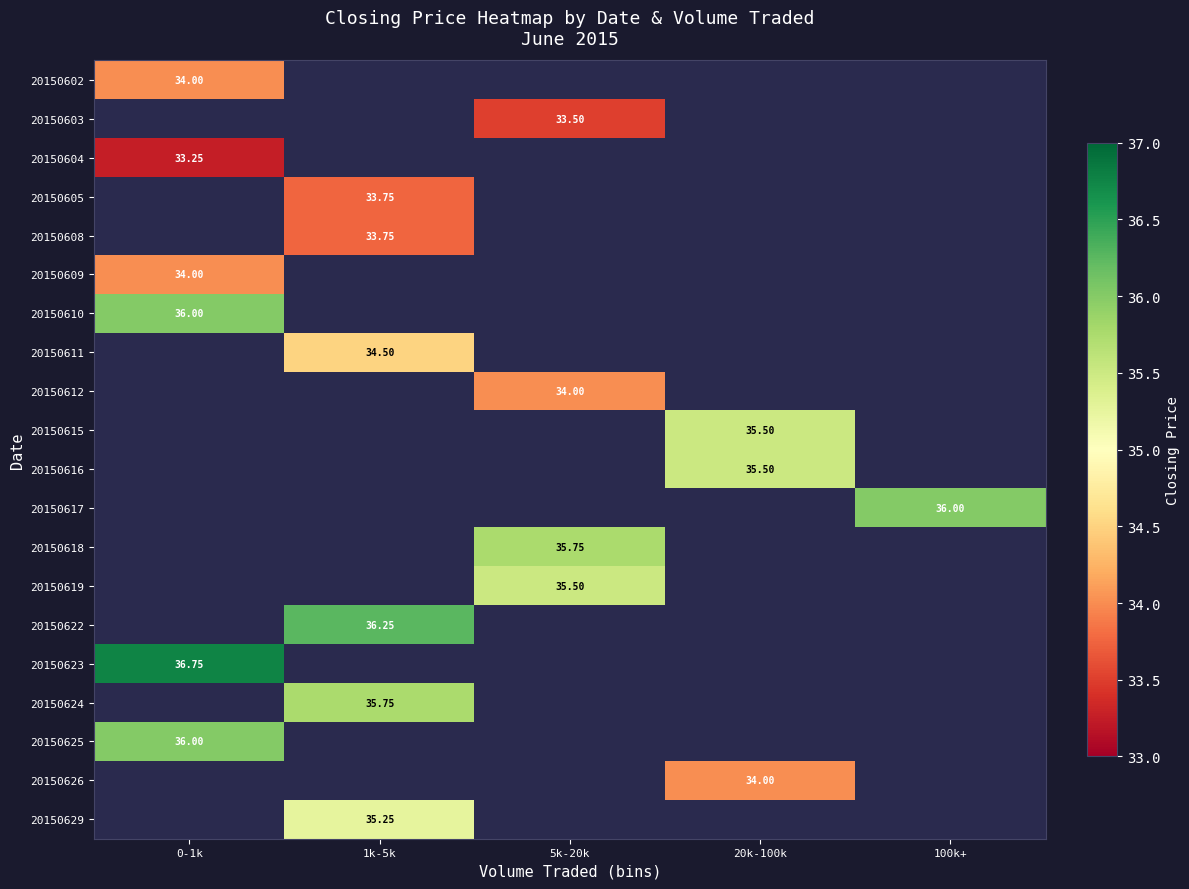

What is the maximum value shown in the chart?

36.8